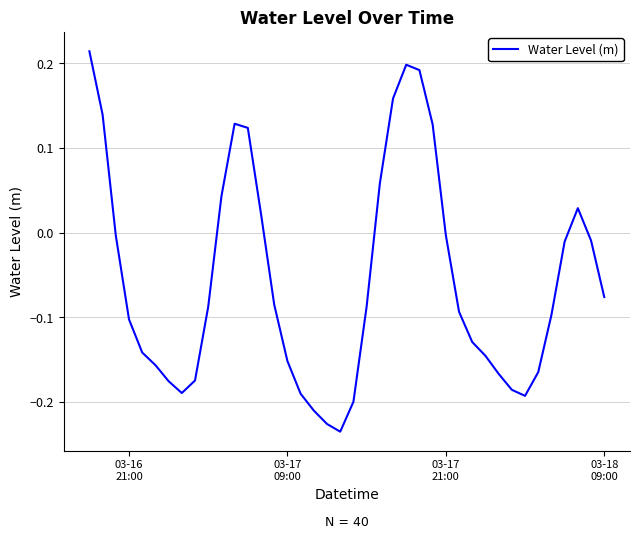

What is the difference between the maximum and minimum values?

0.4